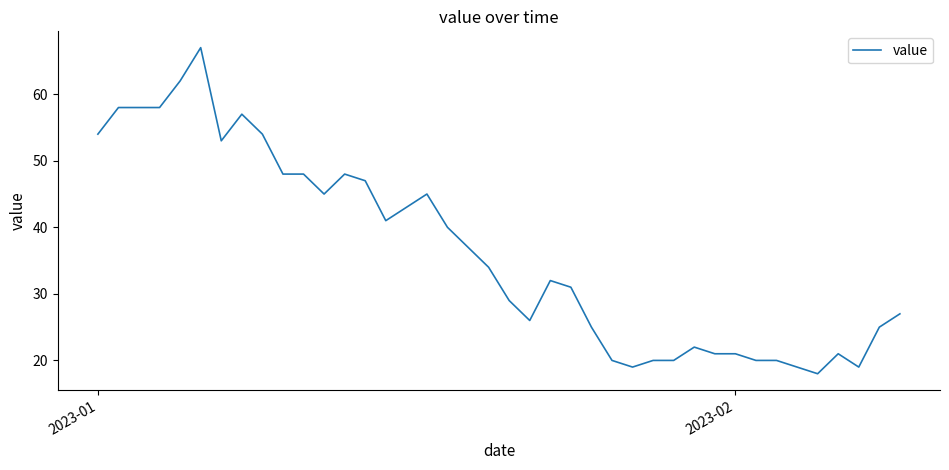

What is the difference between the maximum and minimum values?

49